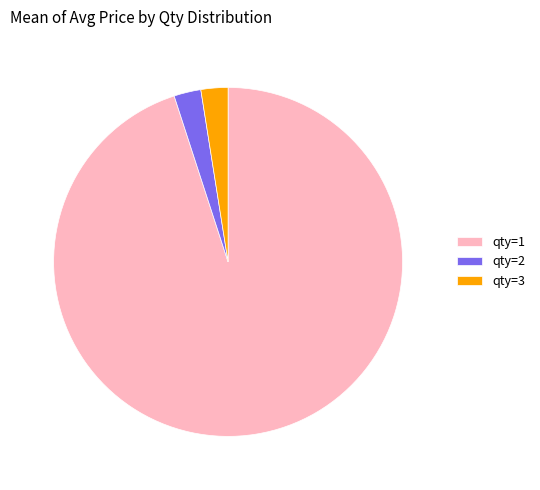

Do qty=2 and qty=1 together represent more than half of the pie?

Yes